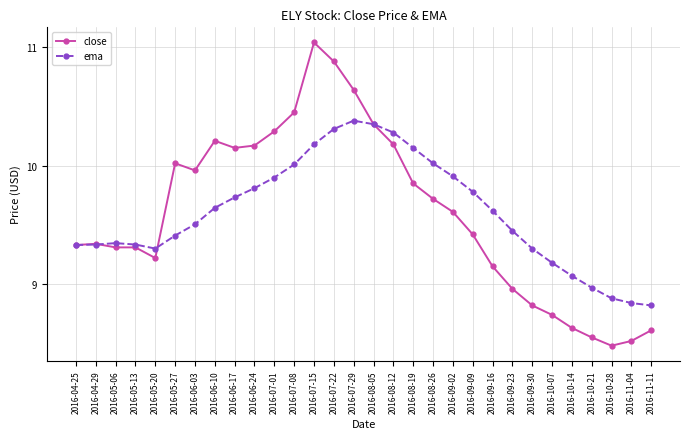

At how many categories does at least one series exceed 10?

13